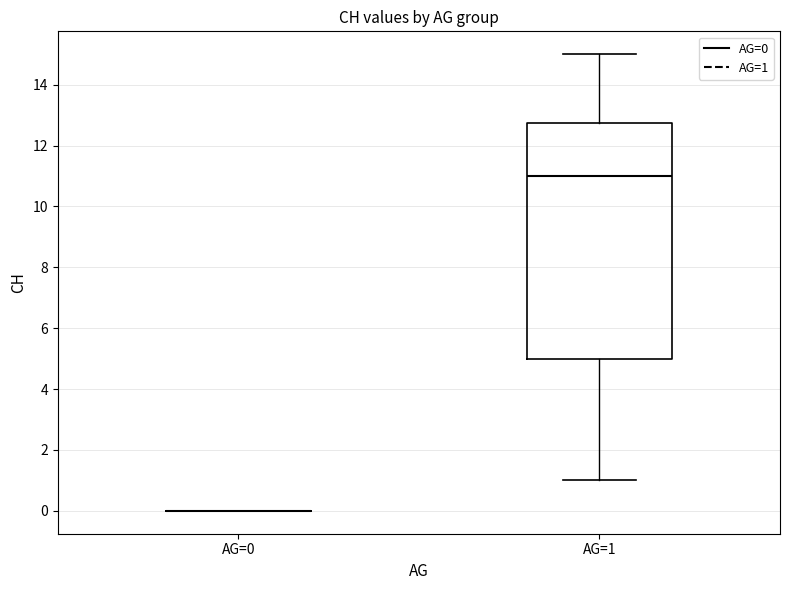

Reading left to right, transcribe this box plot: for each box, give where its median line is, the range the box spans, and where its two whiskers end, as read against the y-axis. The values are not printed on the chart, so give them approximately, as read against the axis.

AG=0: box collapsed to a line at 0.0, whiskers 0.0 to 0.0
AG=1: median 11.0, box 5.0 to 12.8, whiskers 1.0 to 15.0